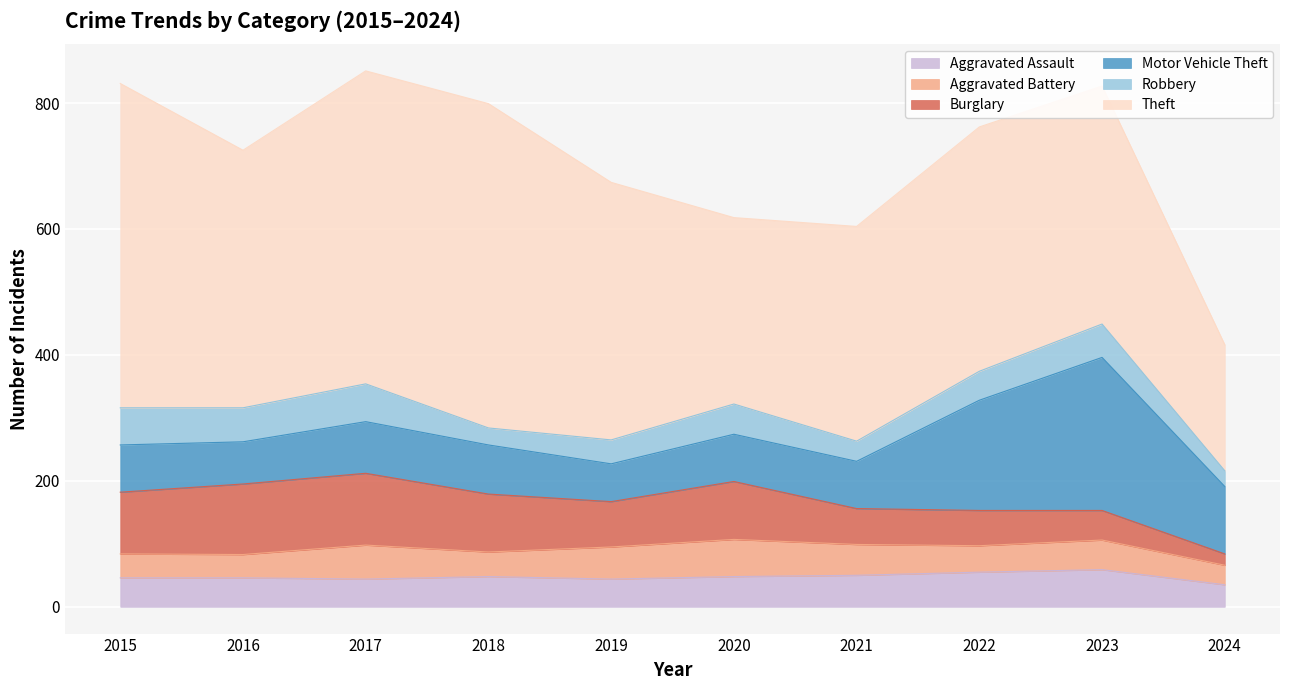

True or false: Aggravated Battery has a value of 39 at 2018.

True